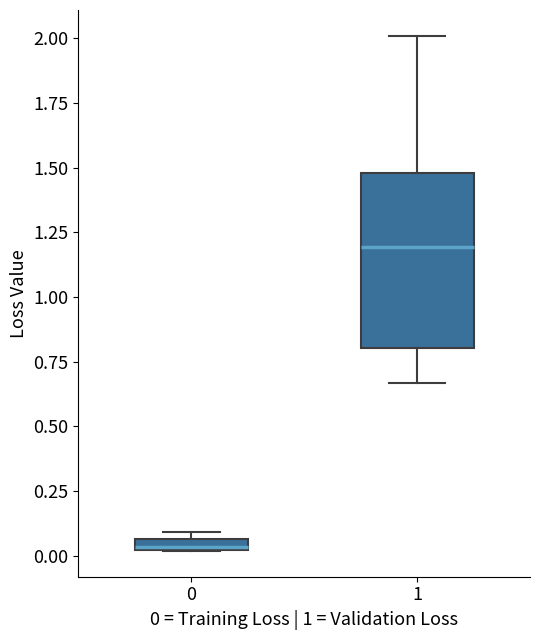

Where is the lower edge of the box at x = 0 on the y-axis? The values are not printed on the chart, so give them approximately, as read against the axis.

0.00